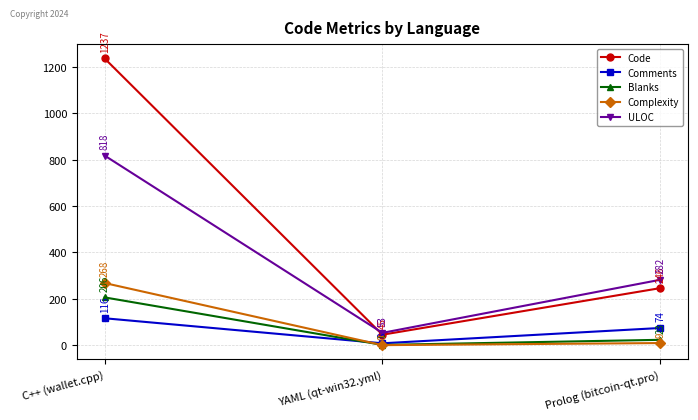

What is the value of the Complexity point at the 1st from the left?

268